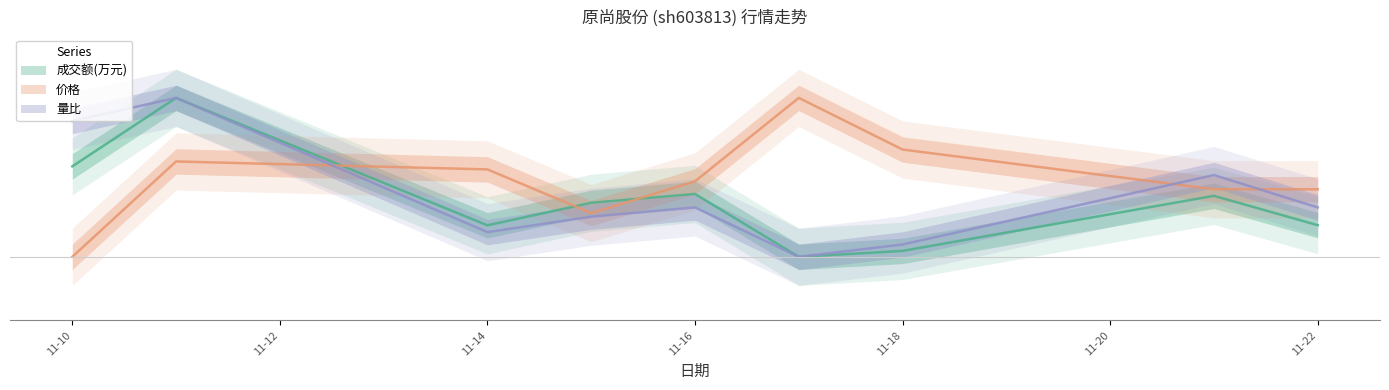

How many values in the 价格 series exceed 0?

8